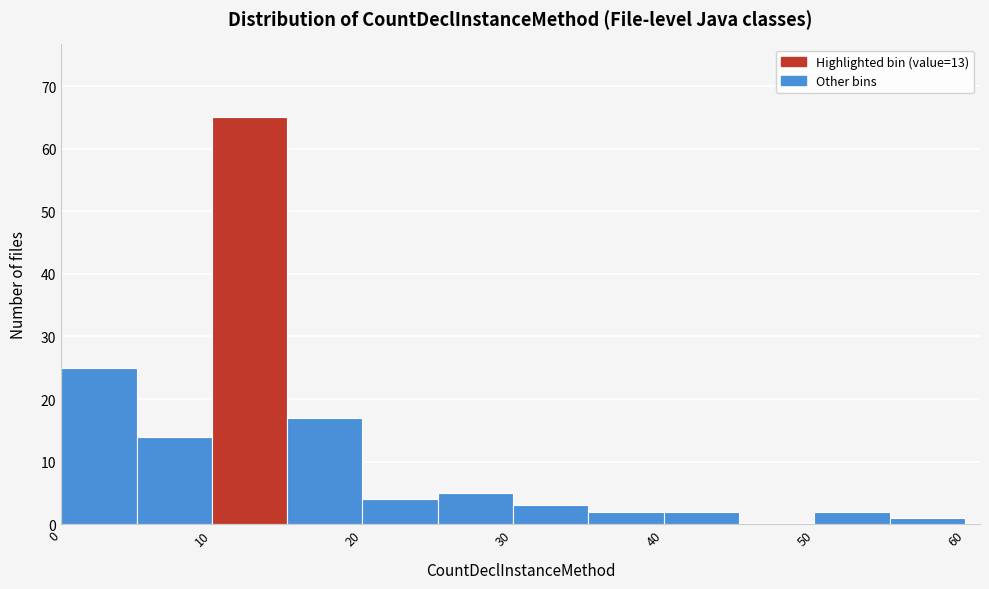

Reading left to right, list every bar in this chart as the range it spans on the x-axis followed by its height. The values are not printed on the chart, so give them approximately, as read against the axis.

0 to 5: 25
5 to 10: 14
10 to 15: 65
15 to 20: 17
20 to 25: 4
25 to 30: 5
30 to 35: 3
35 to 40: 2
40 to 45: 2
45 to 50: 0
50 to 55: 2
55 to 60: 1